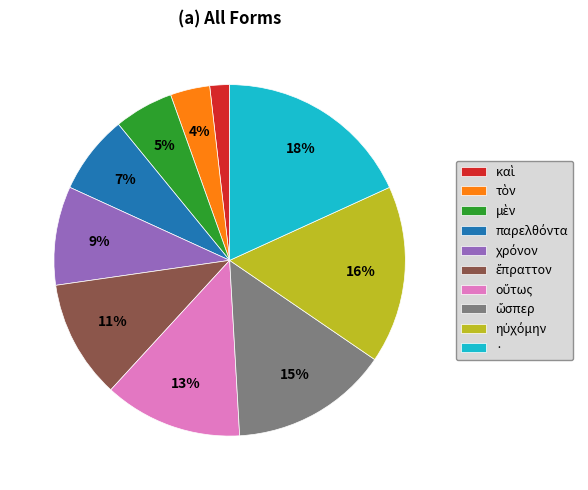

Is there any slice that represents more than half of the pie?

No